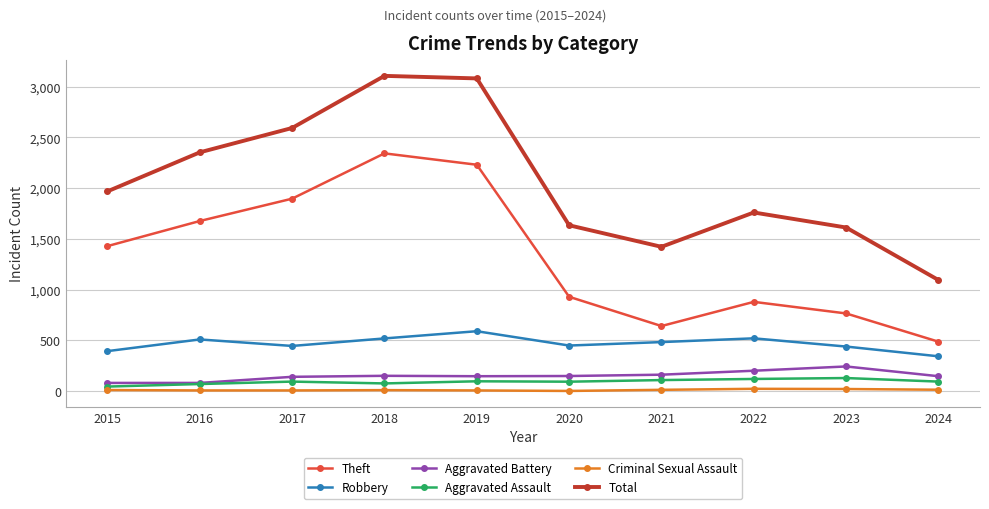

How many data points does each series have?

10